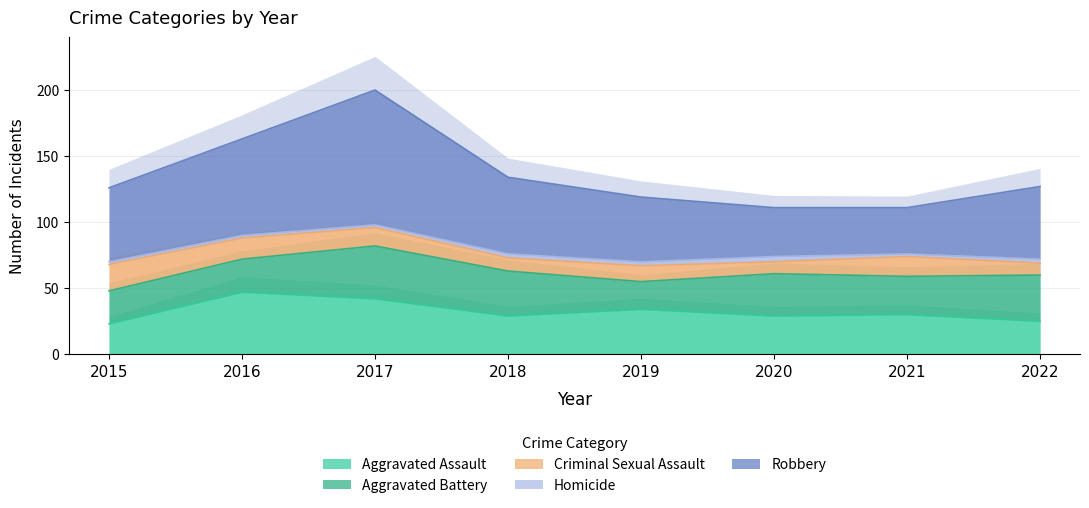

In Aggravated Assault, how many points are lower than both neighbors (excluding endpoints)?

2